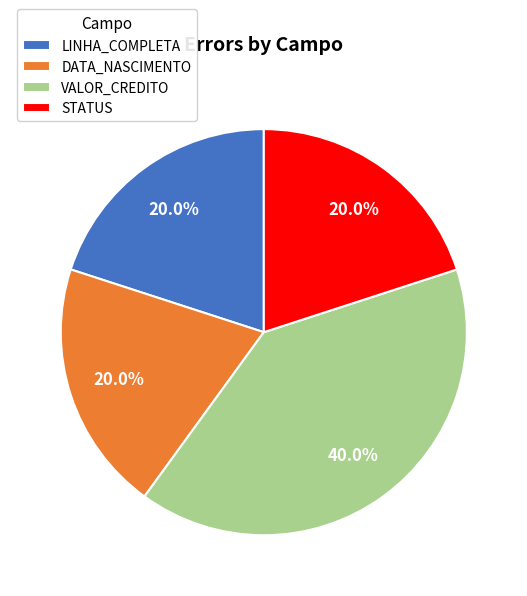

True or false: LINHA_COMPLETA accounts for 11% of the total.

False